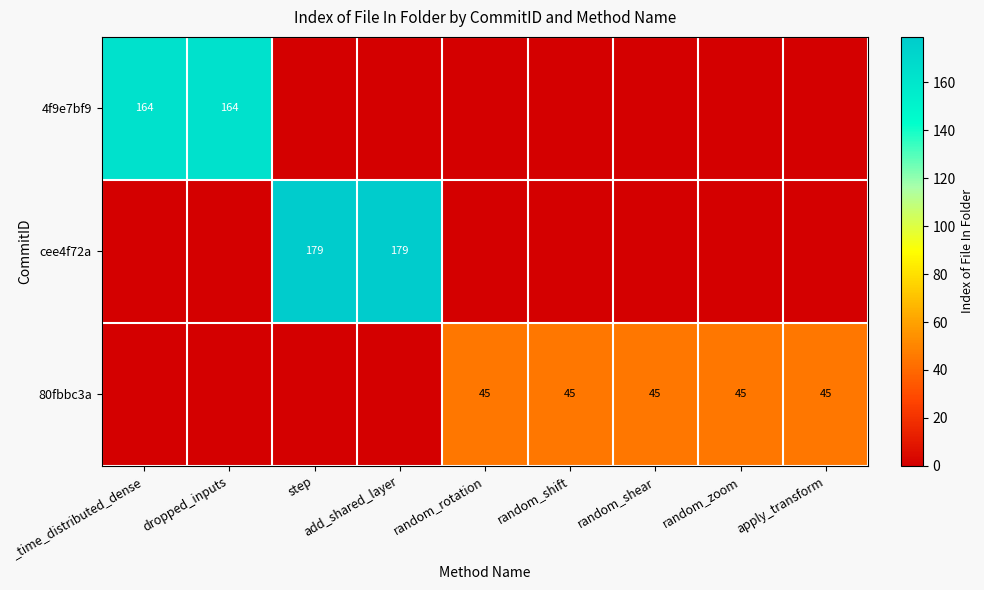

True or false: 80fbbc3a has a value of 10 at random_rotation.

False